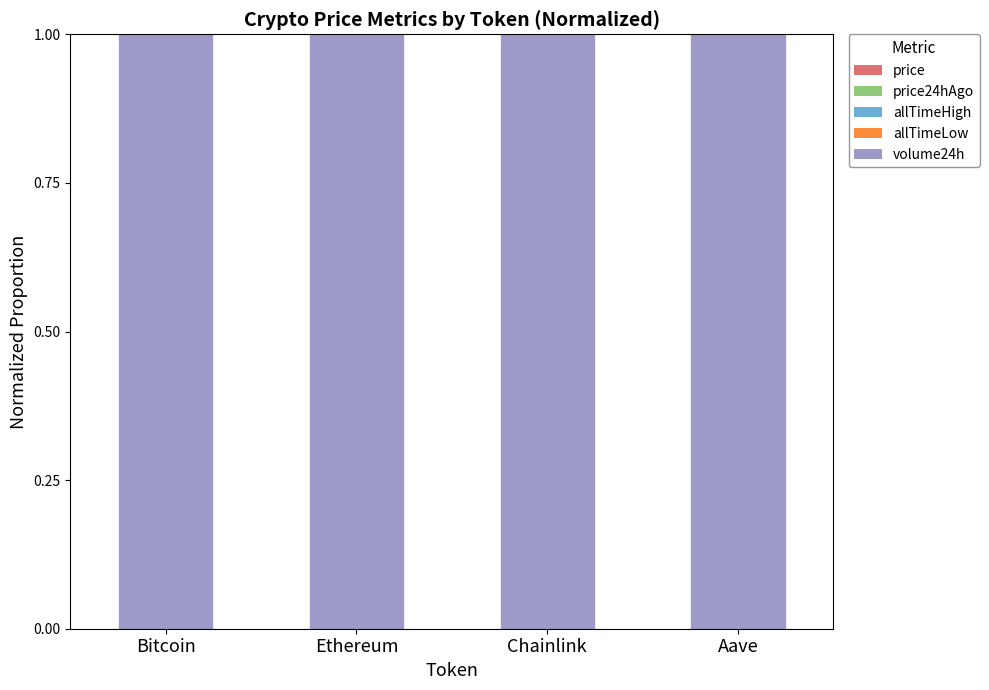

Is it true that volume24h equals 1.6 at Ethereum?

False